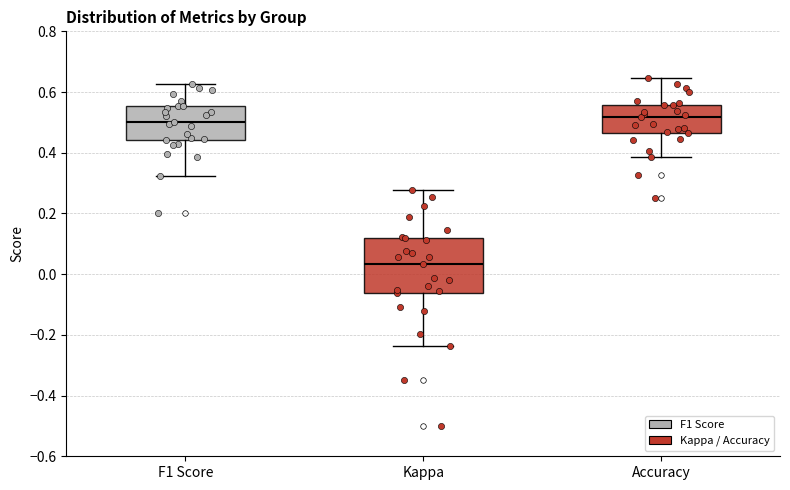

Reading left to right, transcribe this box plot: for each box, give where its median line is, the range the box spans, and where its two whiskers end, as read against the y-axis. The values are not printed on the chart, so give them approximately, as read against the axis.

F1 Score: median 0.50, box 0.44 to 0.56, whiskers 0.32 to 0.62
Kappa: median 0.04, box -0.06 to 0.12, whiskers -0.24 to 0.28
Accuracy: median 0.52, box 0.46 to 0.56, whiskers 0.38 to 0.64